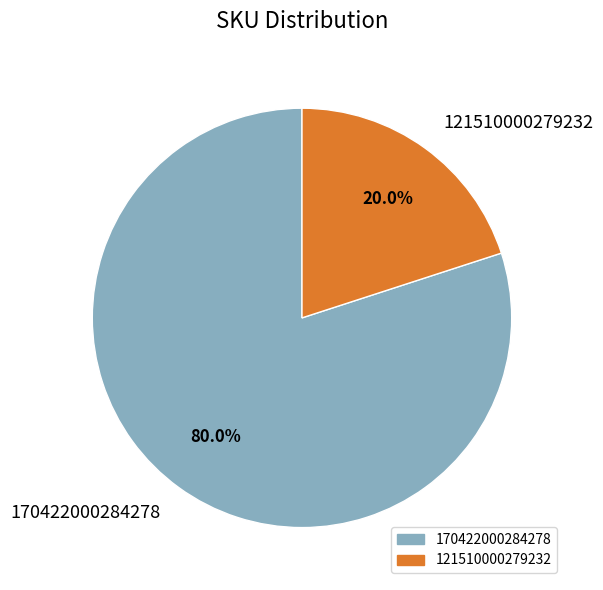

What is the ratio of the value at 170422000284278 to the value at 121510000279232?

4.0